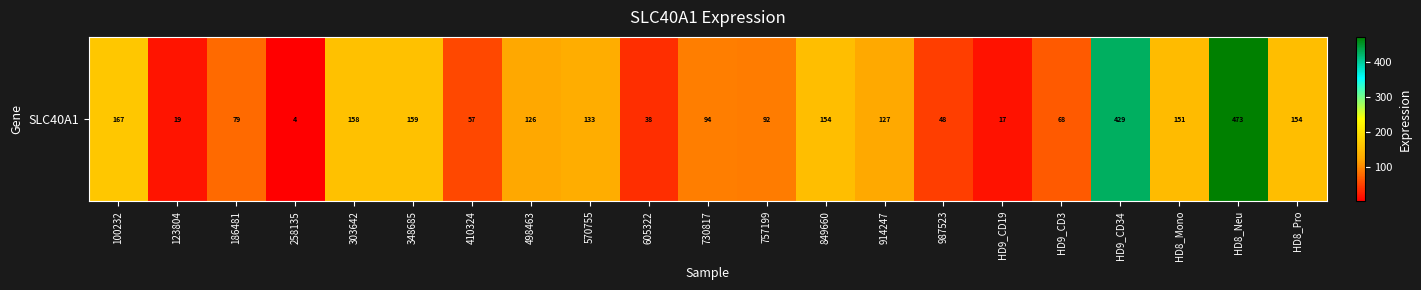

What is the greatest value displayed?

473.2